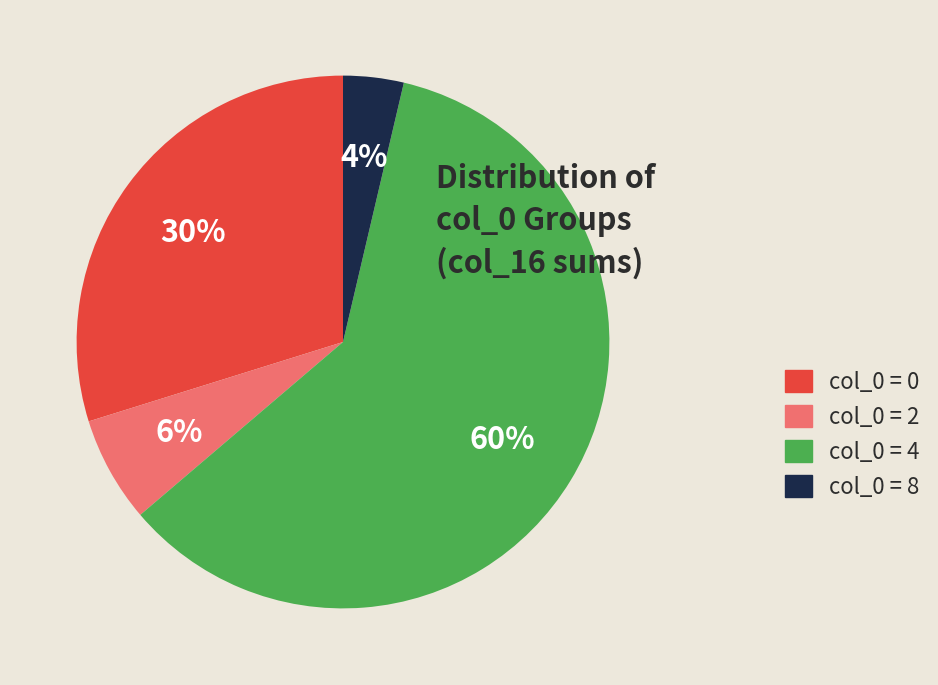

Between col_0 = 2 and col_0 = 4, which is larger?

col_0 = 4